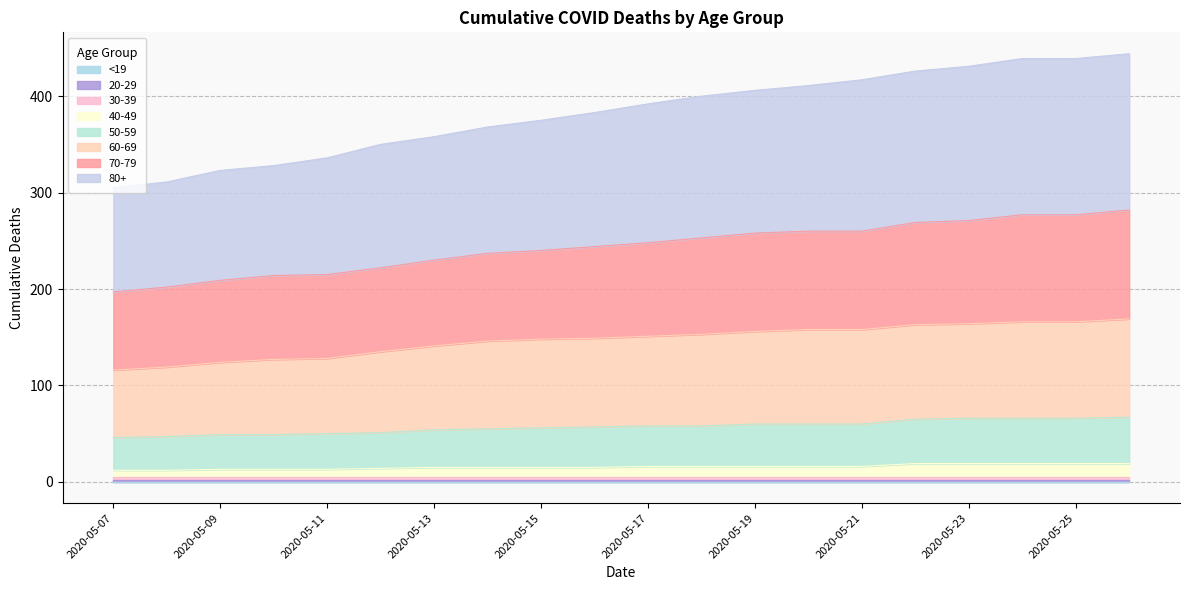

Does the chart have visible grid lines?

Yes